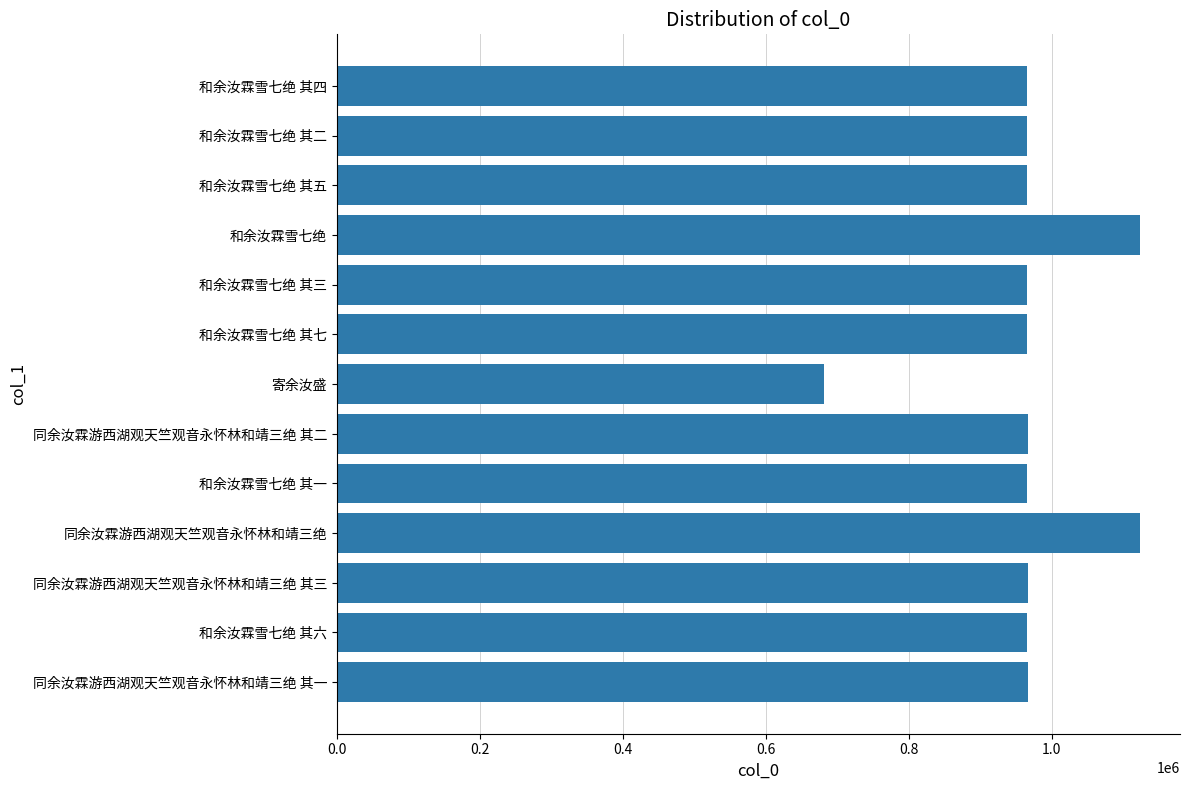

What is the greatest value displayed?

1123109